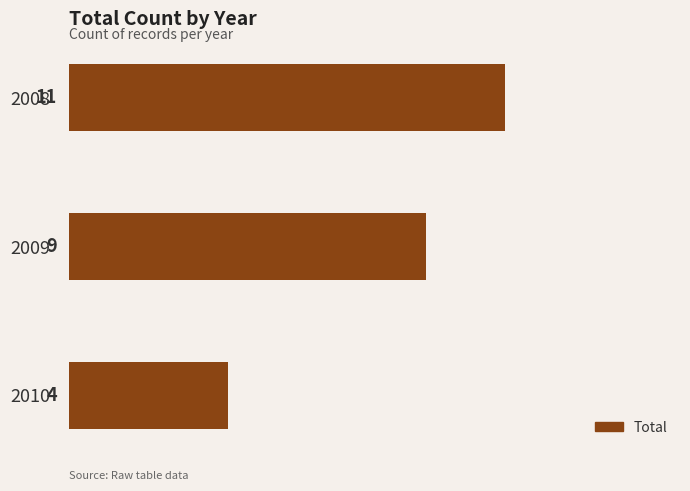

How many distinct data groups are displayed?

1